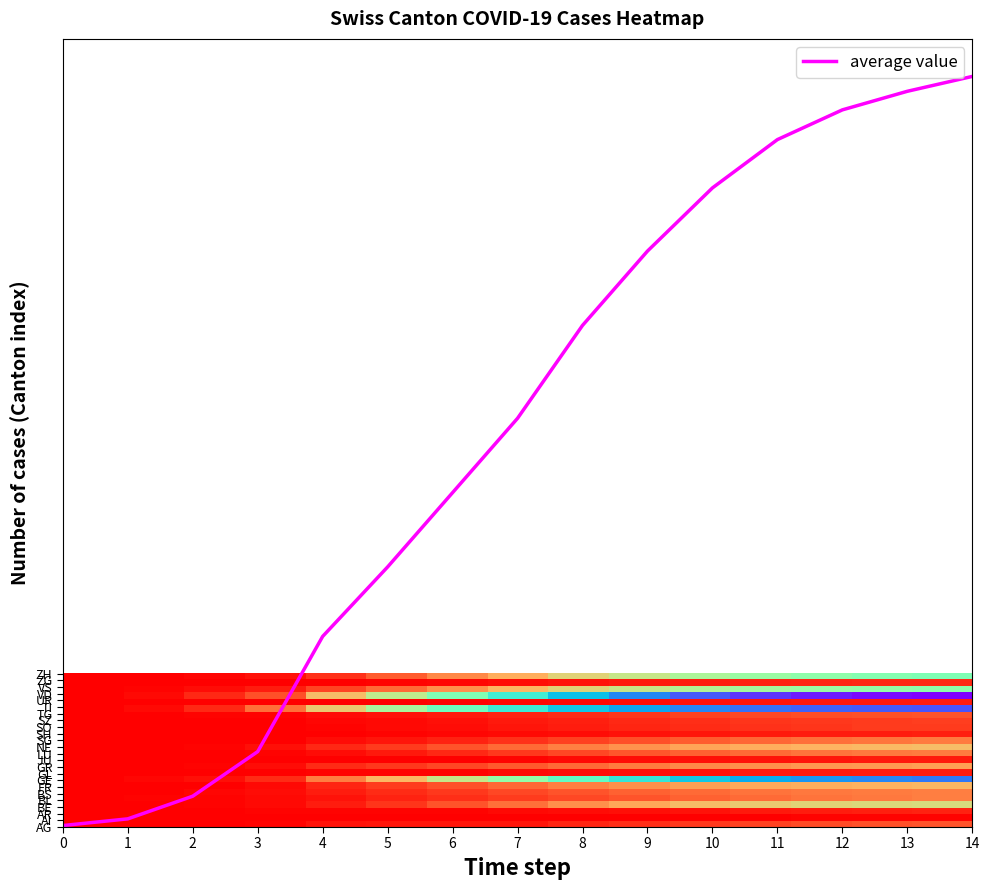

Which has a higher value, 10 or 6?

10